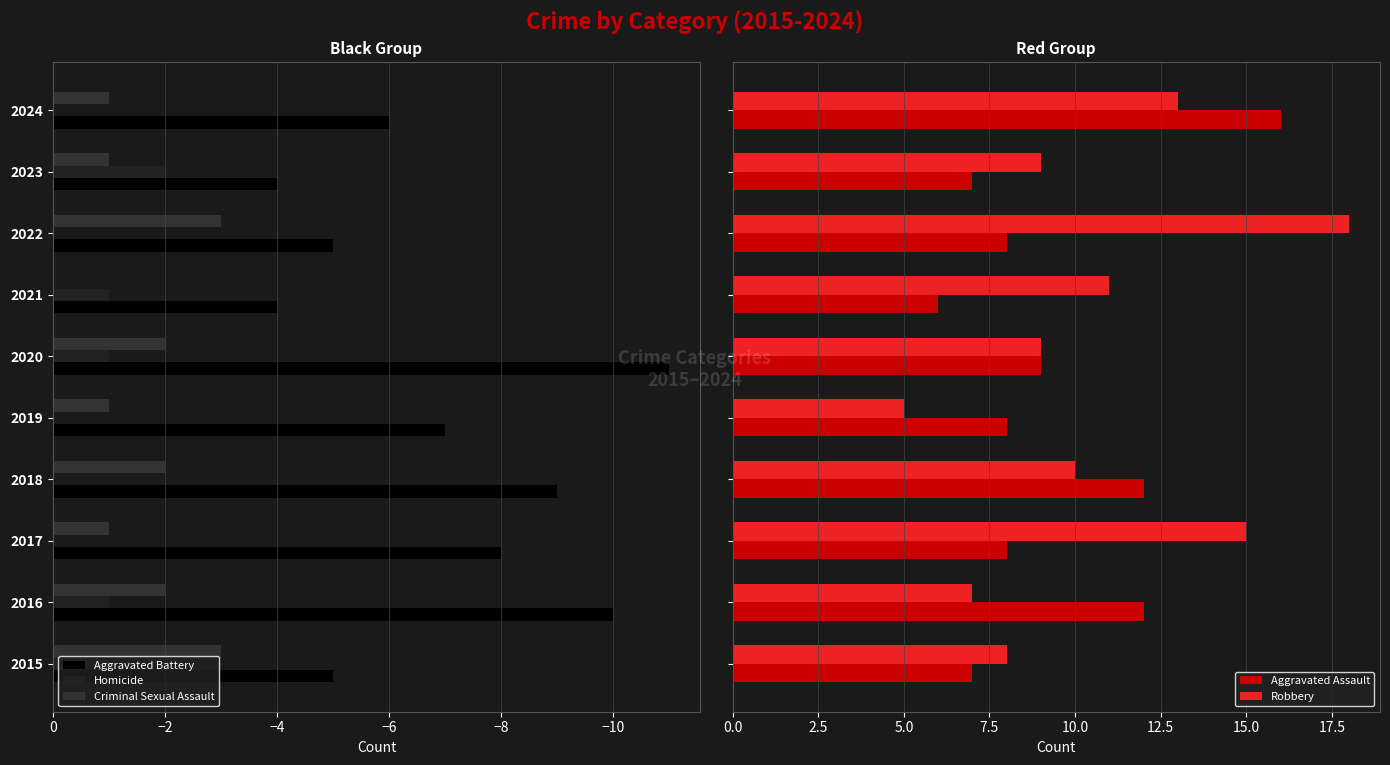

The value of Aggravated Battery at 2019 is -7. True or false?

True